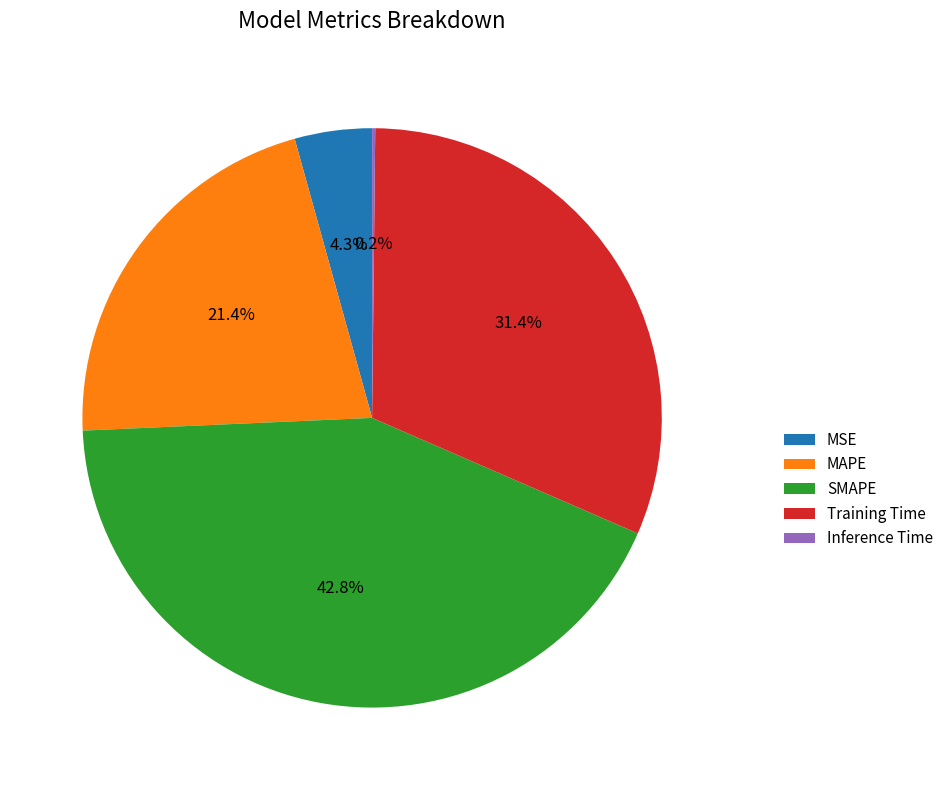

Combined, do MAPE and MSE account for over 50%?

No